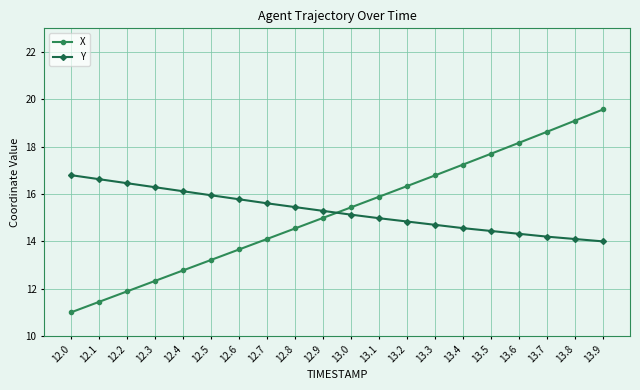

Where do X and Y first cross each other?

12.9 and 13.0